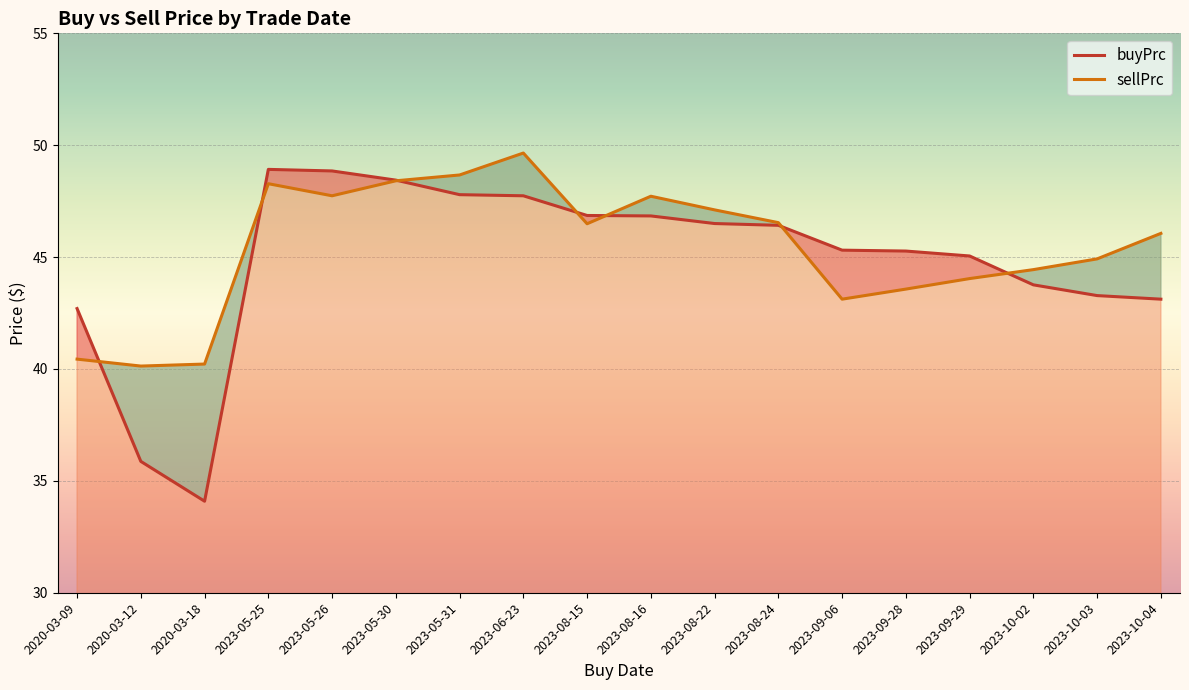

Reading right to left, extract all data points from this chart.

buyPrc: 2023-10-04=43.1	2023-10-03=43.3	2023-10-02=43.8	2023-09-29=45.0	2023-09-28=45.3	2023-09-06=45.3	2023-08-24=46.4	2023-08-22=46.5	2023-08-16=46.8	2023-08-15=46.9	2023-06-23=47.7	2023-05-31=47.8	2023-05-30=48.4	2023-05-26=48.8	2023-05-25=48.9	2020-03-18=34.1	2020-03-12=35.9	2020-03-09=42.7
sellPrc: 2023-10-04=46.1	2023-10-03=44.9	2023-10-02=44.4	2023-09-29=44.0	2023-09-28=43.6	2023-09-06=43.1	2023-08-24=46.5	2023-08-22=47.1	2023-08-16=47.7	2023-08-15=46.5	2023-06-23=49.7	2023-05-31=48.7	2023-05-30=48.4	2023-05-26=47.7	2023-05-25=48.3	2020-03-18=40.2	2020-03-12=40.1	2020-03-09=40.4